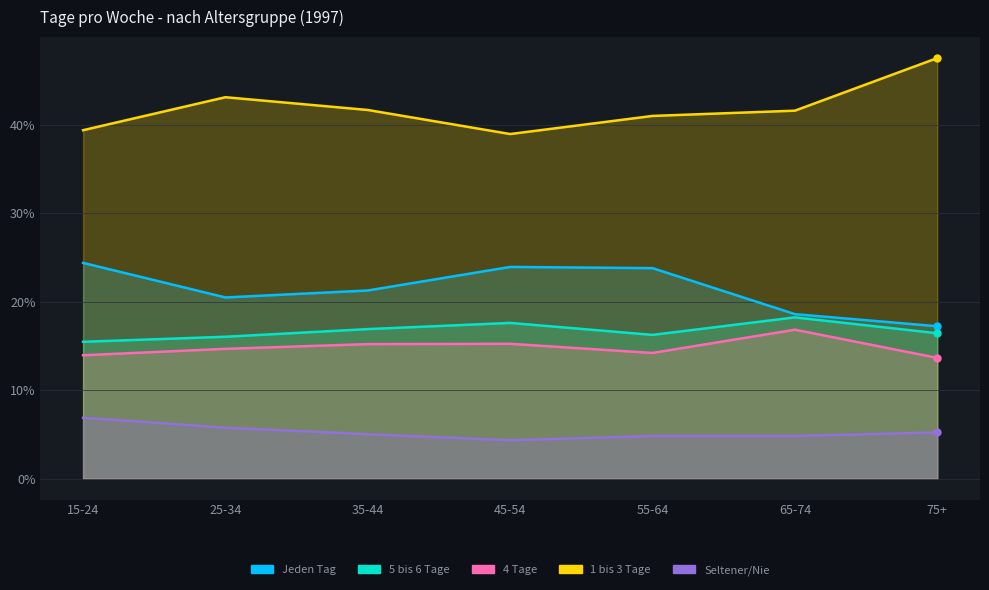

Which series changed the most between 15-24 and 65-74?

Jeden Tag